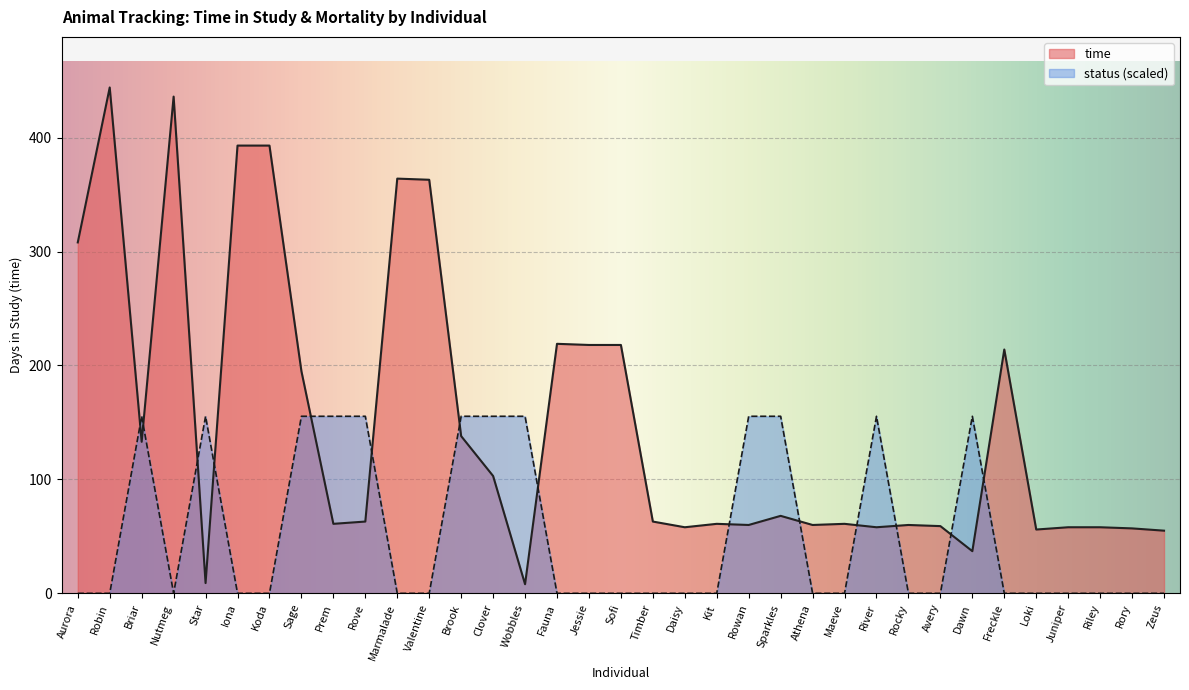

Reading right to left, what are all the values shown in this chart?

time: Zeus=55.0	Rory=57.0	Riley=58.0	Juniper=58.0	Loki=56.0	Freckle=214.0	Dawn=37.0	Avery=59.0	Rocky=60.0	River=58.0	Maeve=61.0	Athena=60.0	Sparkles=68.0	Rowan=60.0	Kit=61.0	Daisy=58.0	Timber=63.0	Sofi=218.0	Jessie=218.0	Fauna=219.0	Wobbles=8.0	Clover=103.0	Brook=138.0	Valentine=363.0	Marmalade=364.0	Rove=63.0	Prem=61.0	Sage=195.0	Koda=393.0	Iona=393.0	Star=9.0	Nutmeg=436.0	Briar=133.0	Robin=444.0	Aurora=308.0
status: Zeus=0.0	Rory=0.0	Riley=0.0	Juniper=0.0	Loki=0.0	Freckle=0.0	Dawn=155.4	Avery=0.0	Rocky=0.0	River=155.4	Maeve=0.0	Athena=0.0	Sparkles=155.4	Rowan=155.4	Kit=0.0	Daisy=0.0	Timber=0.0	Sofi=0.0	Jessie=0.0	Fauna=0.0	Wobbles=155.4	Clover=155.4	Brook=155.4	Valentine=0.0	Marmalade=0.0	Rove=155.4	Prem=155.4	Sage=155.4	Koda=0.0	Iona=0.0	Star=155.4	Nutmeg=0.0	Briar=155.4	Robin=0.0	Aurora=0.0